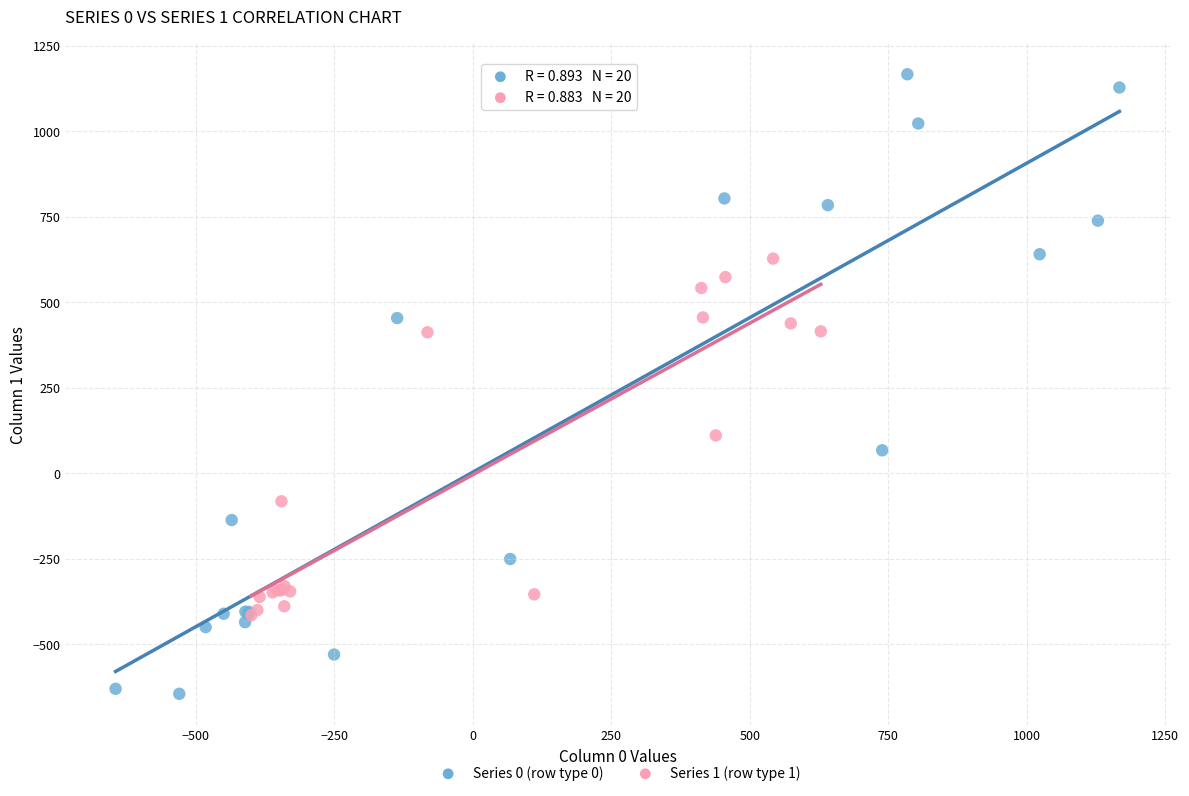

Which series contains the highest Y value?

Series 0 (row type 0)